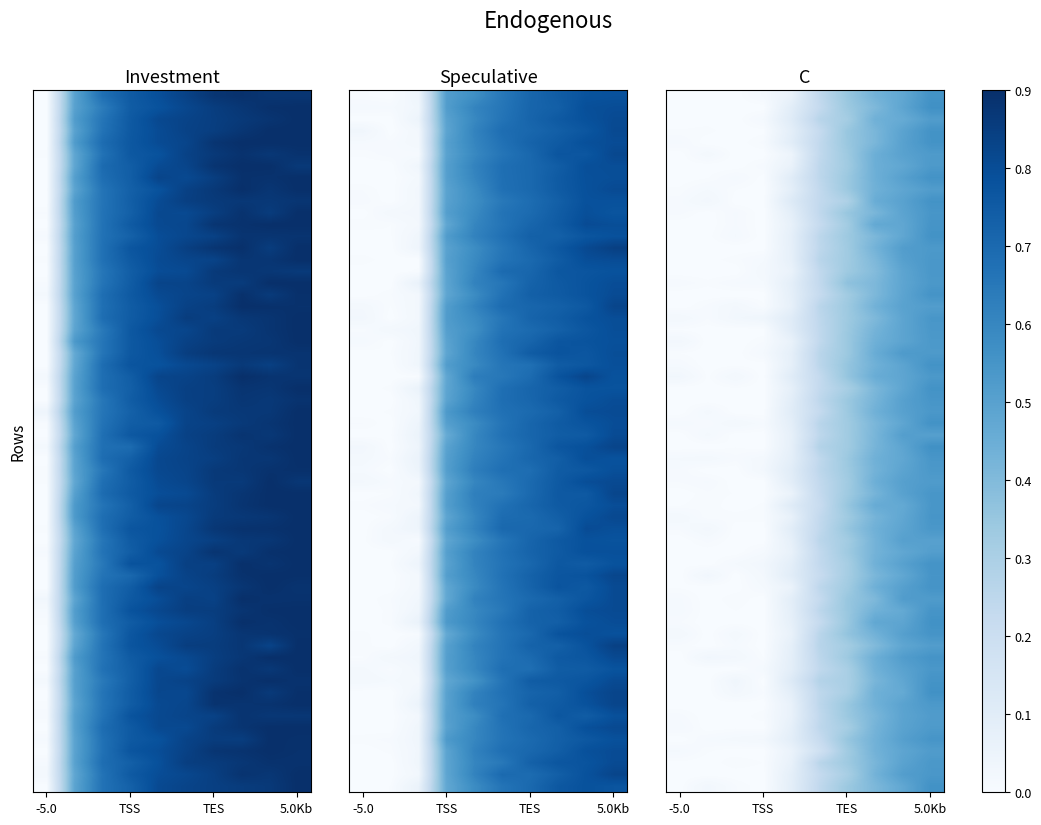

Reading left to right, transcribe all the data shown in this chart.

Investment: 0.0	0.5	0.7	0.8	0.8	0.8	0.9	0.9	0.9	0.9
Speculative: 0.0	0.0	0.0	0.5	0.6	0.7	0.7	0.8	0.8	0.8
C: 0.0	0.0	0.0	0.0	0.1	0.2	0.3	0.4	0.5	0.5